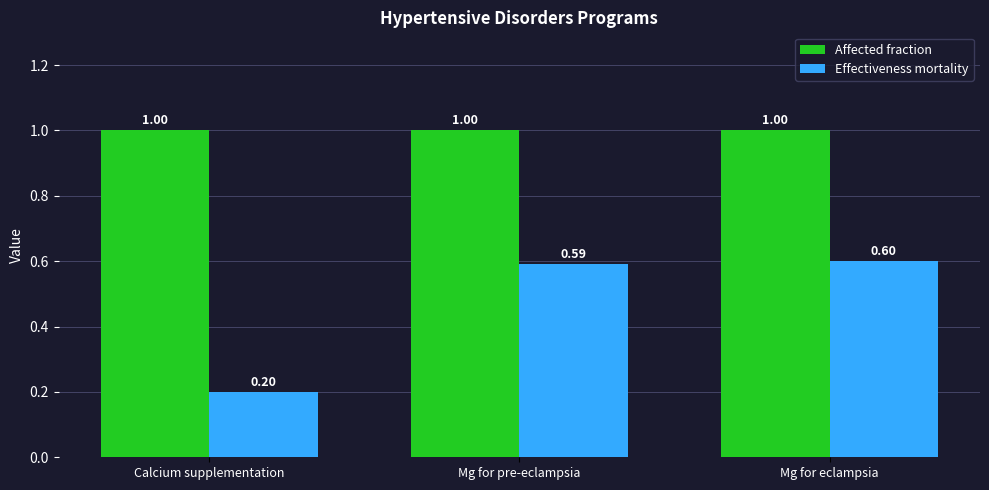

The value of Affected fraction at Calcium supplementation is 1.5. True or false?

False